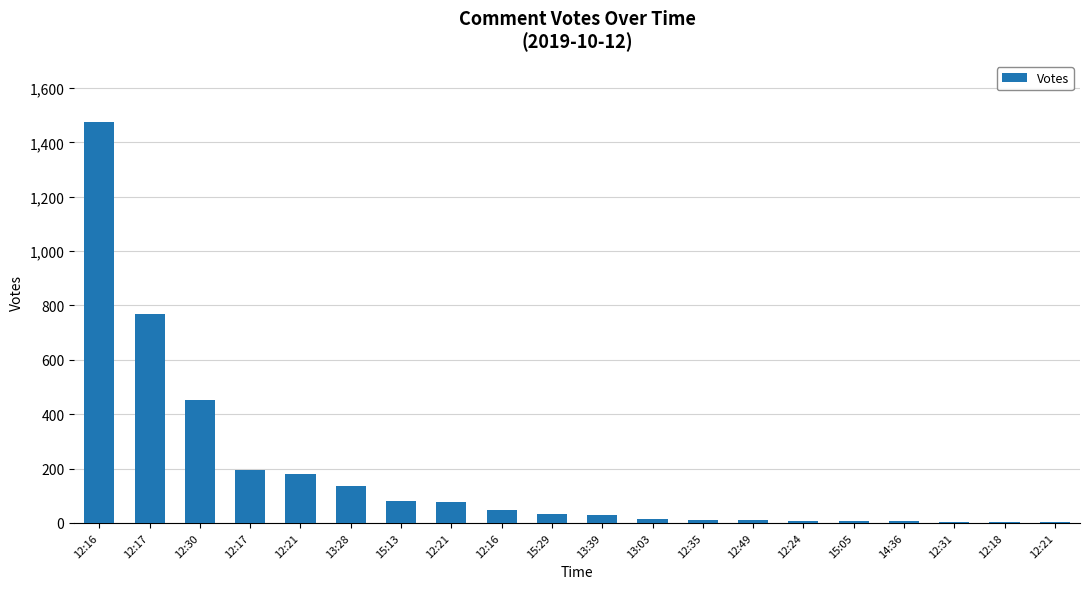

Reading left to right, transcribe all the data shown in this chart.

12:16=1476	12:17=768	12:30=451	12:17=193	12:21=181	13:28=137	15:13=81	12:21=76	12:16=49	15:29=32	13:39=29	13:03=13	12:35=9	12:49=9	12:24=6	15:05=5	14:36=5	12:31=4	12:18=3	12:21=2